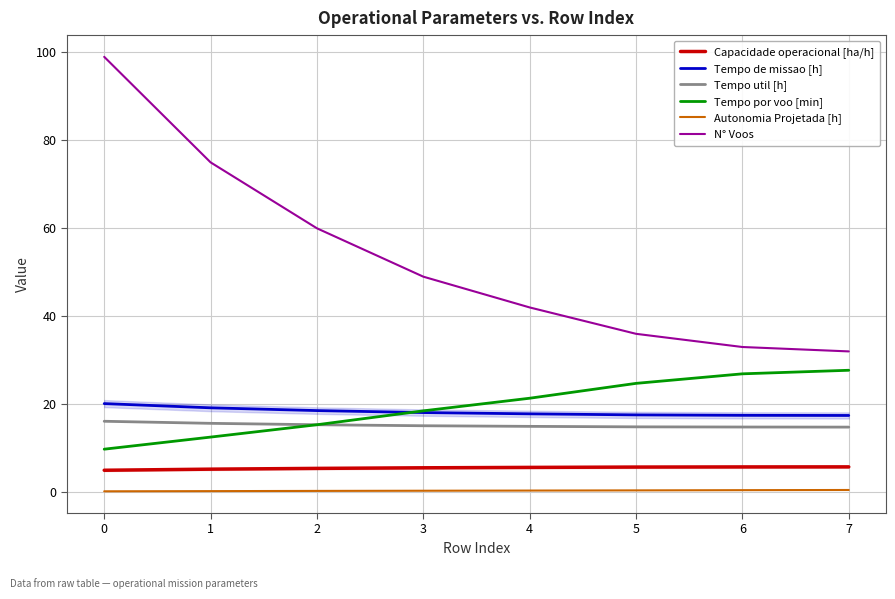

Does the chart have visible grid lines?

Yes